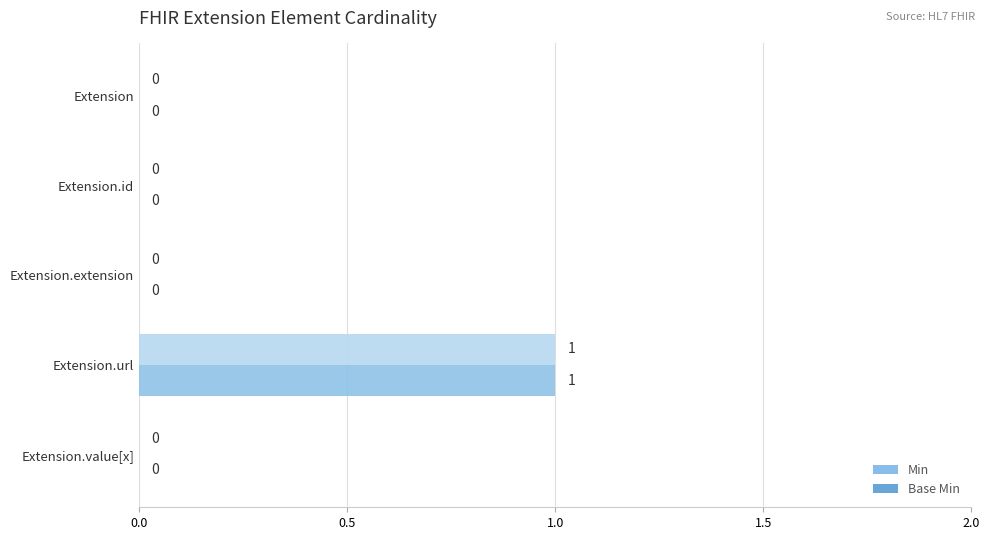

Count the number of categories in the chart.

5